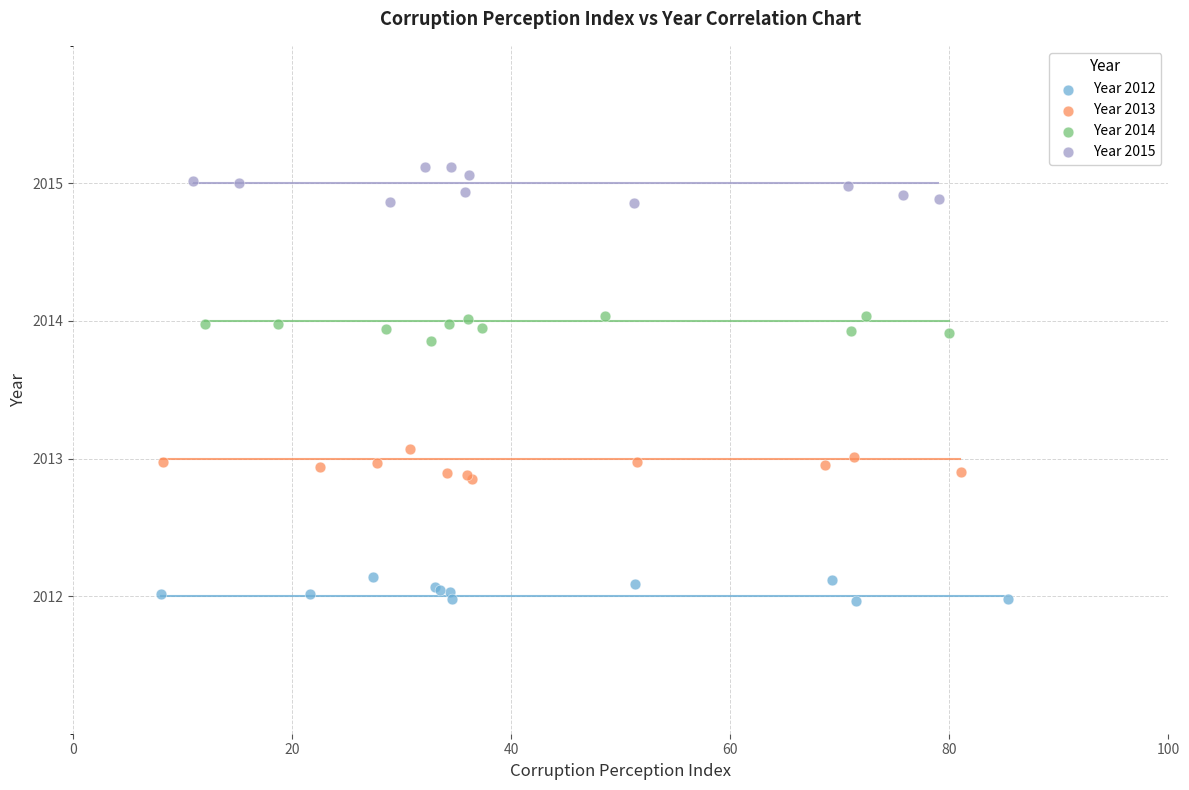

Which series contains the highest Y value?

Year 2015